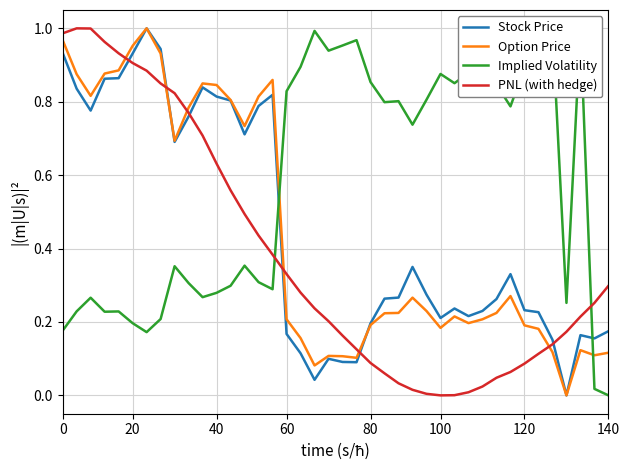

What is the maximum value for Stock Price?

1.0